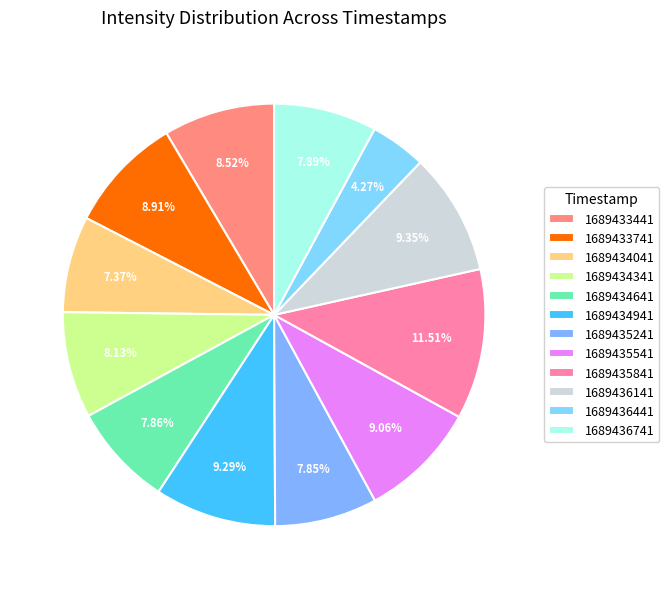

To the nearest percent, what percentage of the pie is 1689434041?

7%